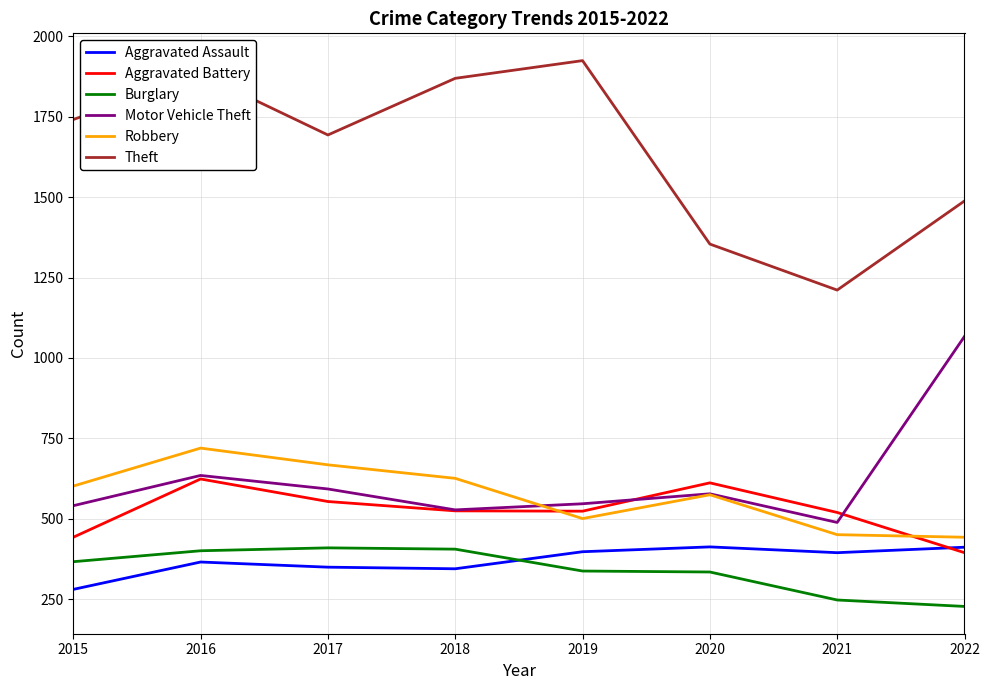

What is the difference between the Aggravated Assault values at 2019 and 2018?

53